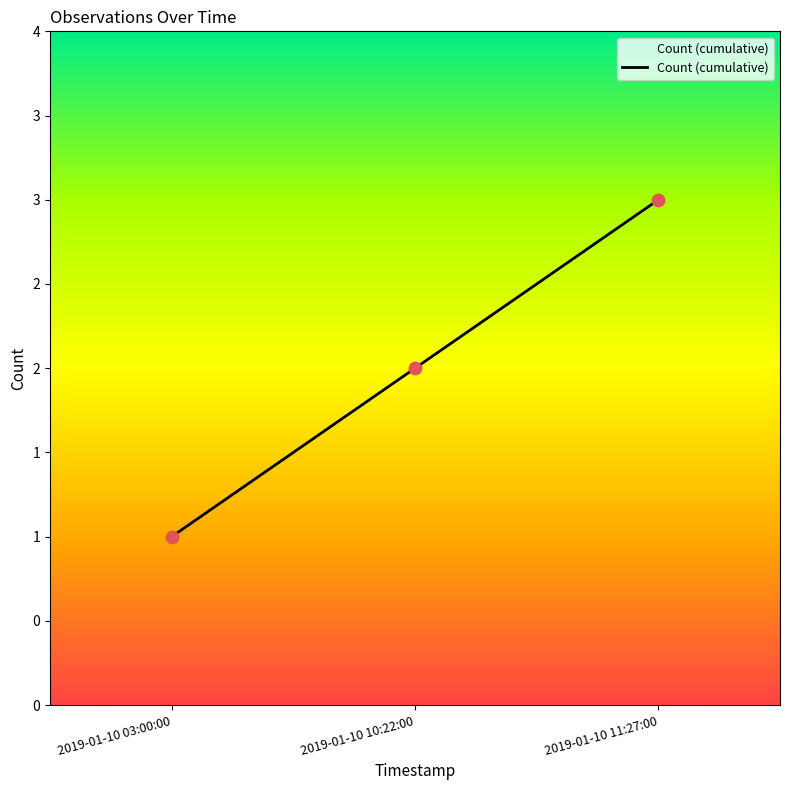

Between 2019-01-10 10:22:00 and 2019-01-10 03:00:00, which is larger?

2019-01-10 10:22:00